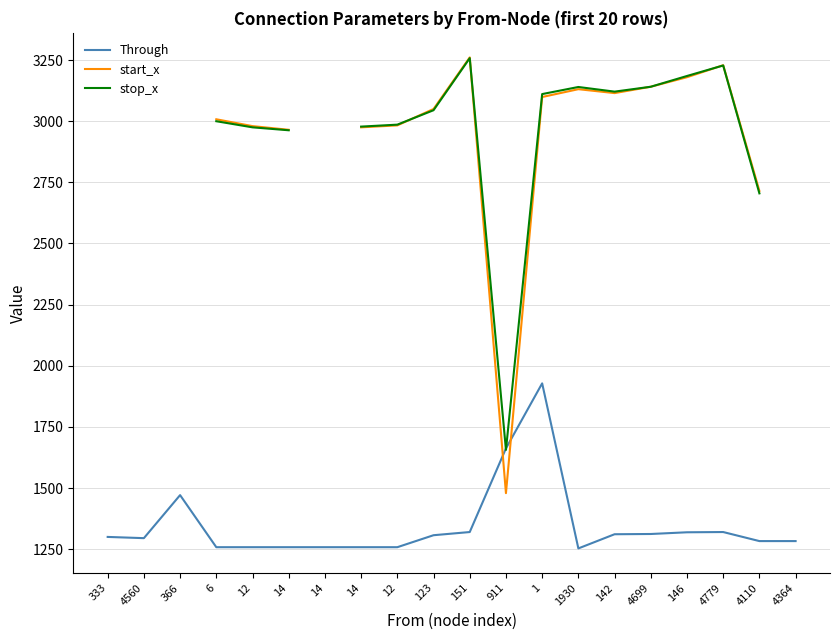

How many categories are shown in the chart?

20